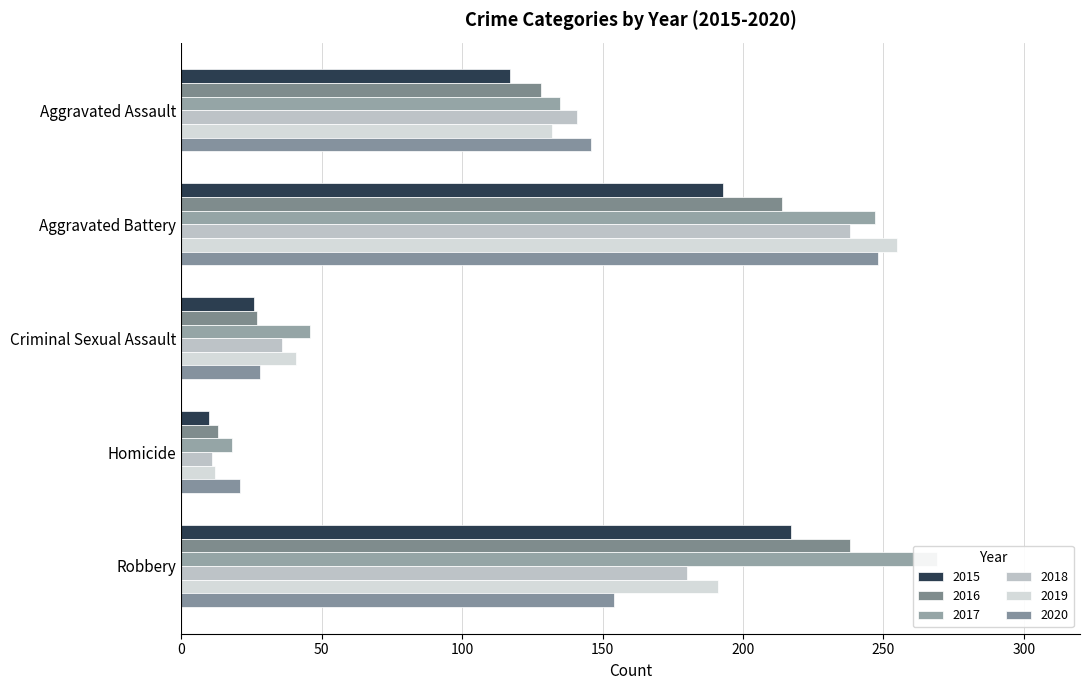

Which category has the highest value in the 2017 series?

Robbery